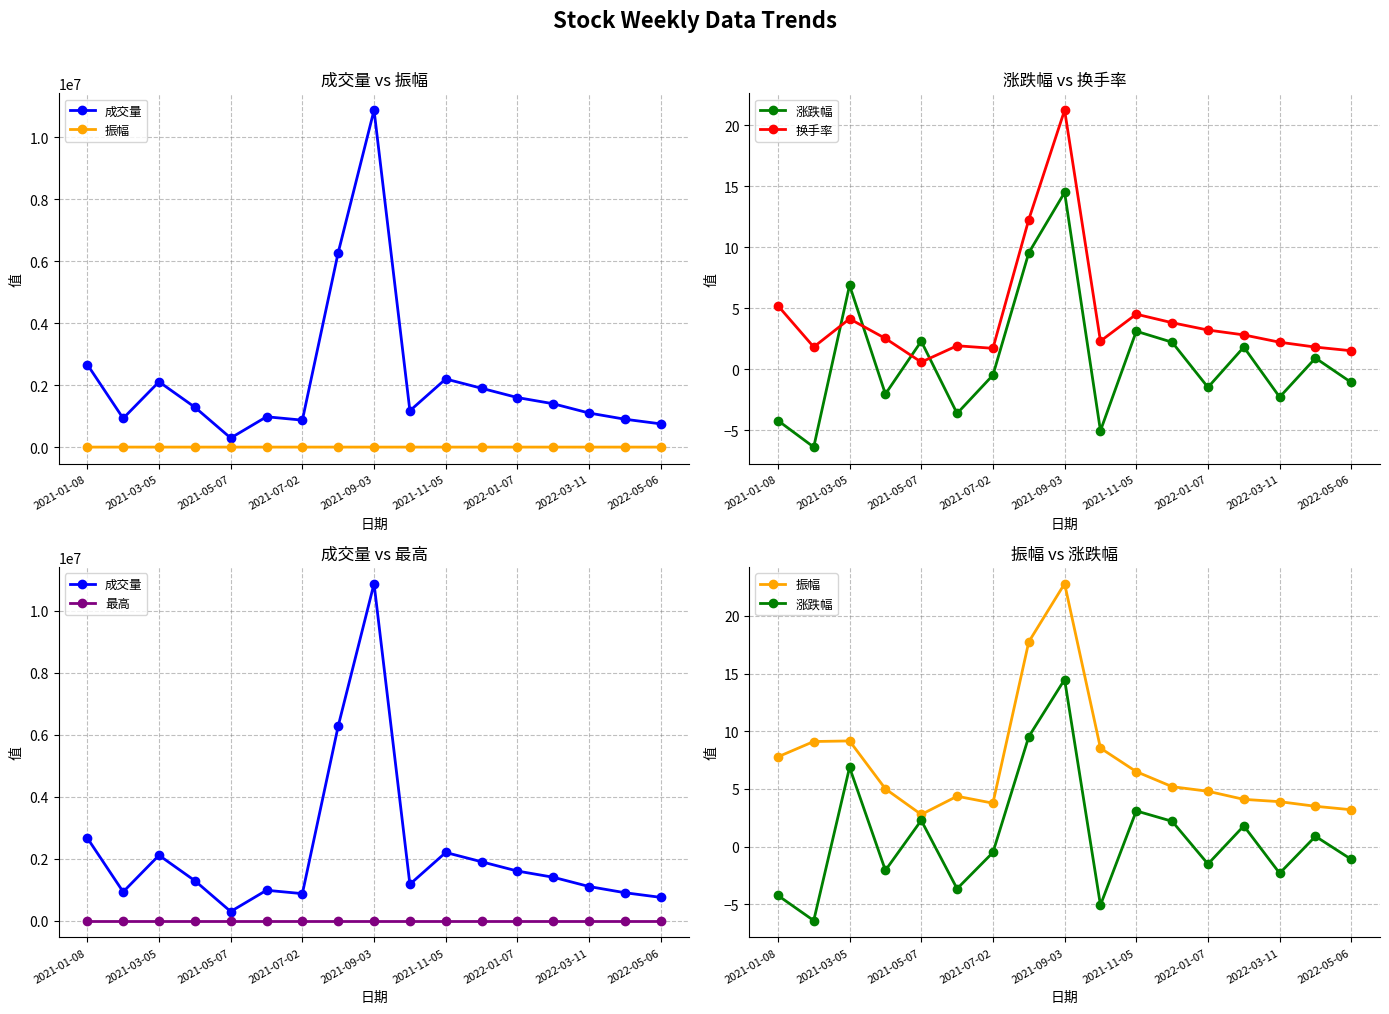

How many series are shown in this chart?

5